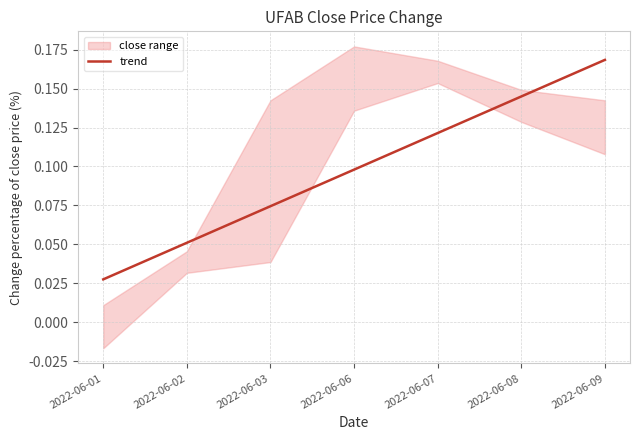

What is the maximum value shown in the chart?

0.2